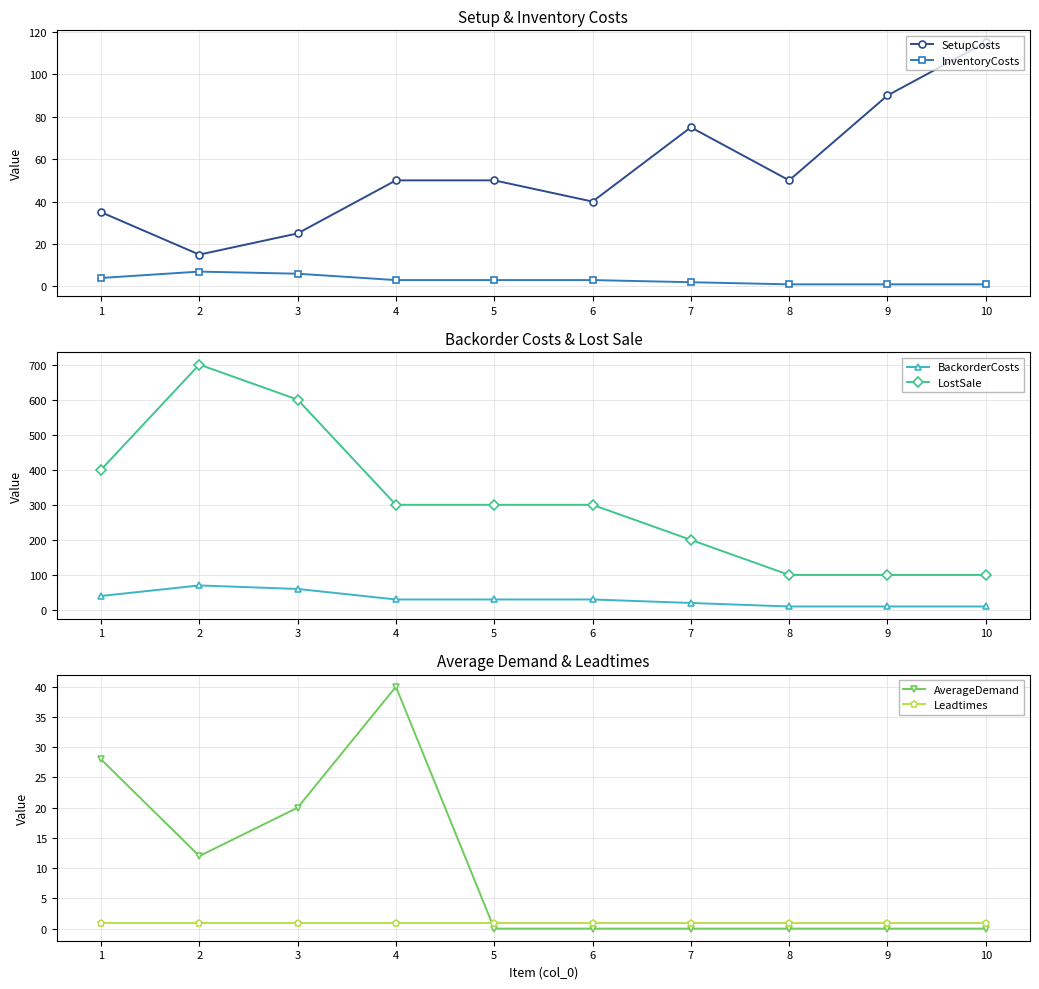

The value of InventoryCosts at 7 is 1. True or false?

False